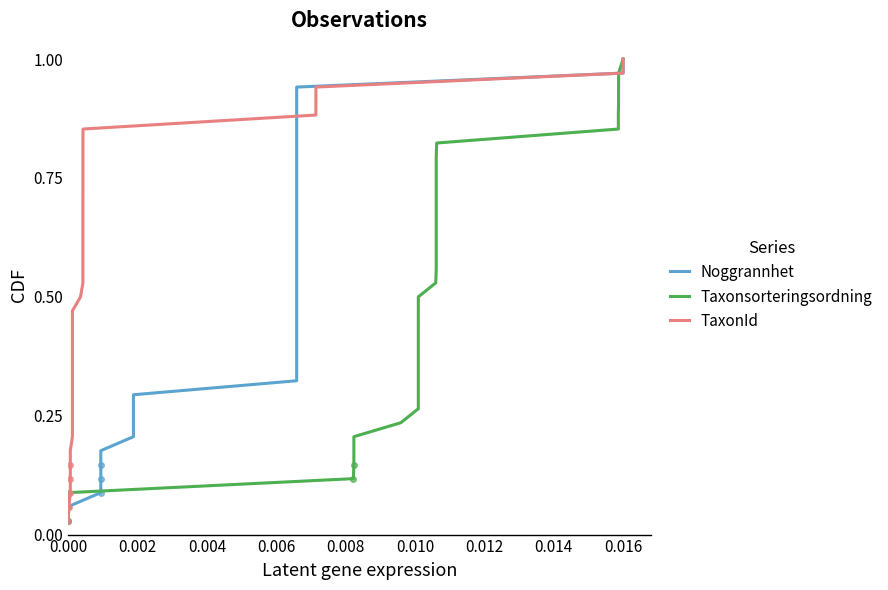

How many lines are shown in the chart?

3